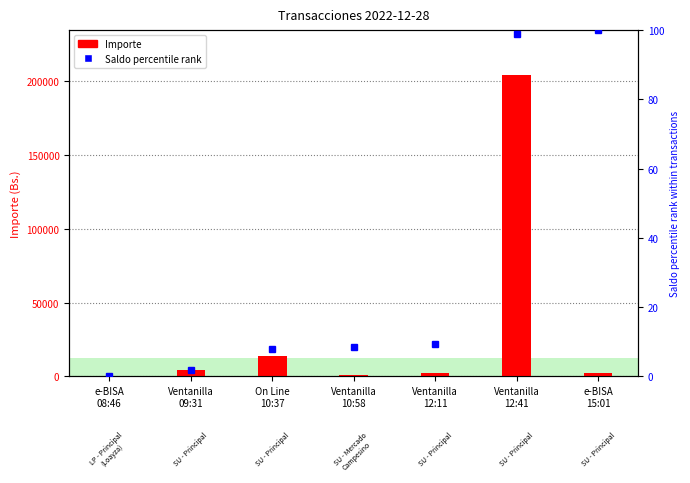

The value of Importe at Ventanilla
09:31 is 4110.0. True or false?

True